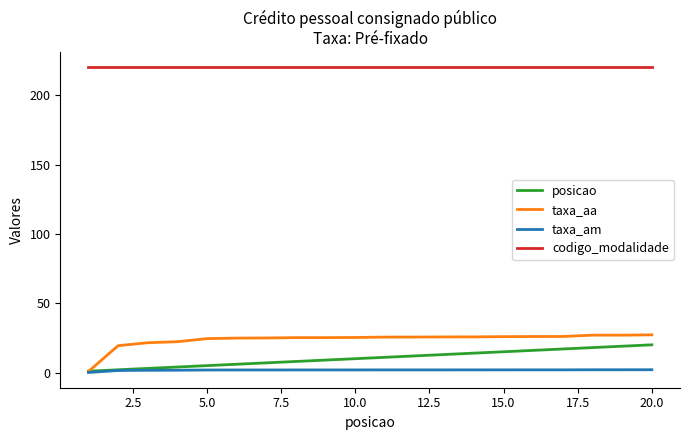

True or false: codigo_modalidade and taxa_aa intersect in this chart.

False